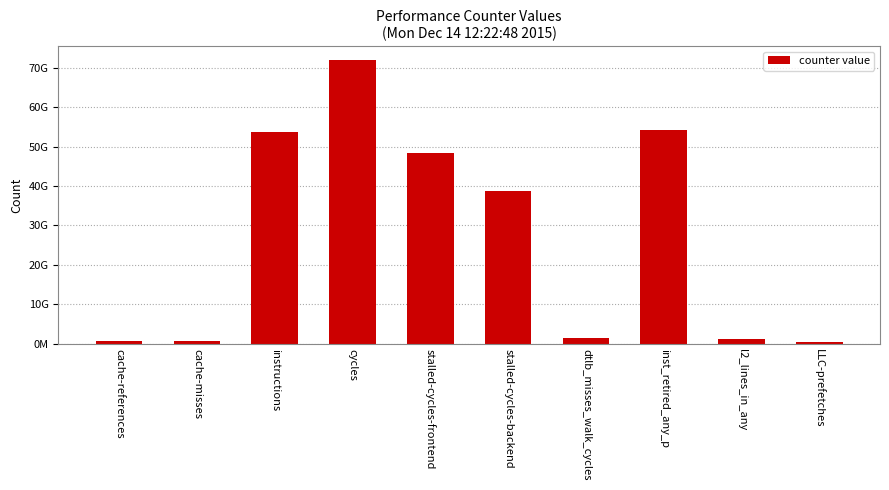

What is the label of the 8th bar from the left?

inst_retired_any_p